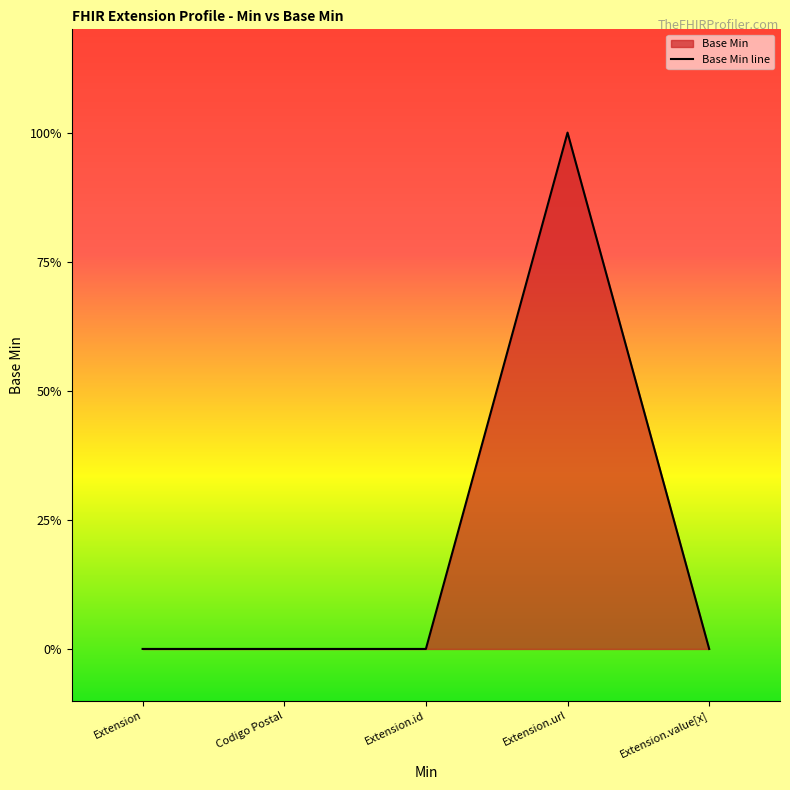

Count the values in the range 0 to 1.

5